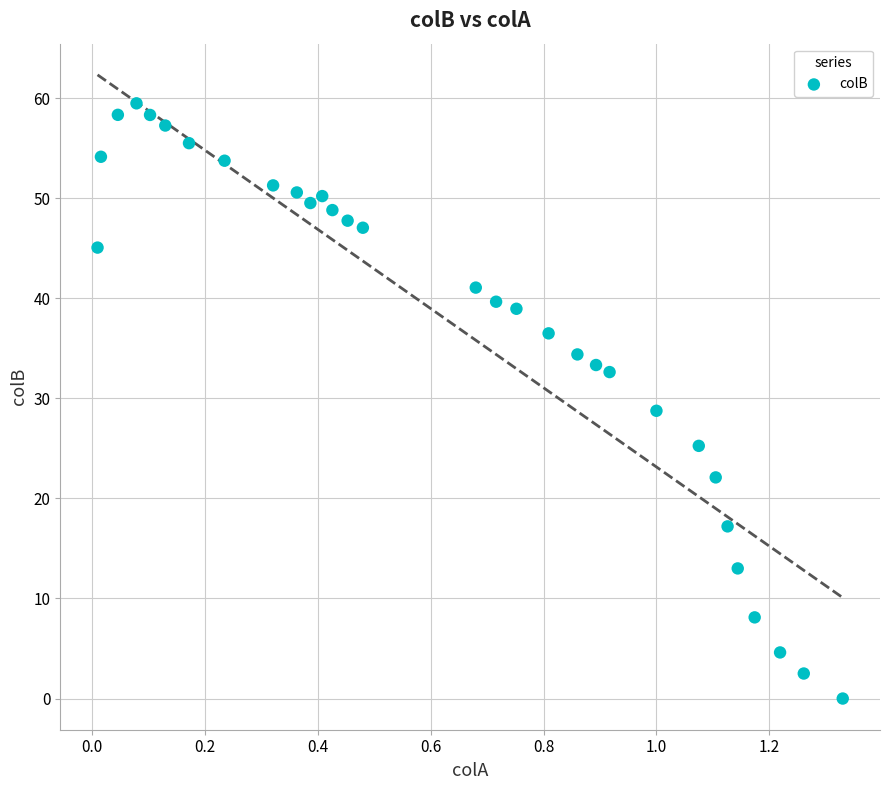

What is the range of Y values (max minus min)?

59.5